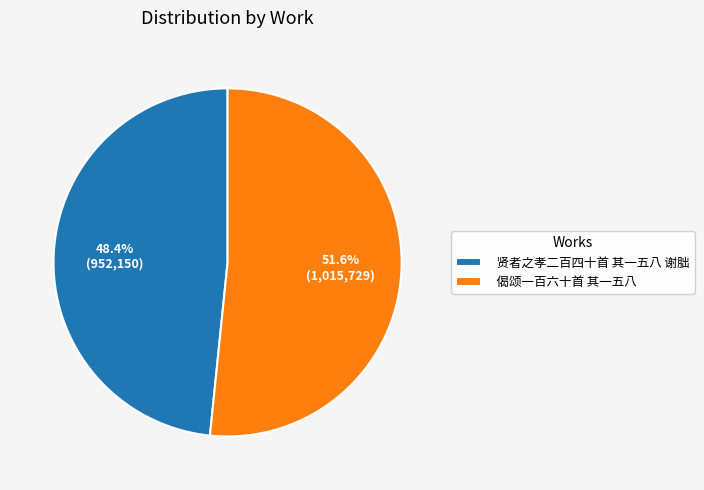

Between 偈颂一百六十首 其一五八 and 贤者之孝二百四十首 其一五八 谢朏, which is larger?

偈颂一百六十首 其一五八